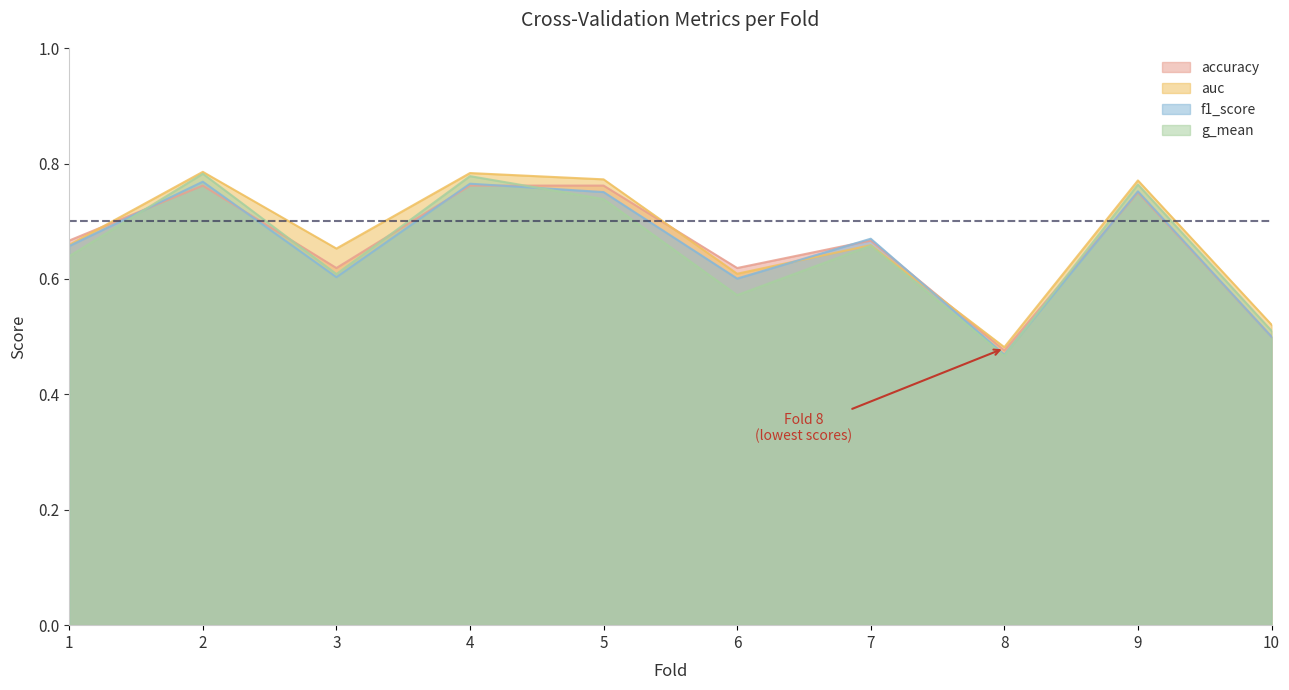

Does the chart have visible grid lines?

No